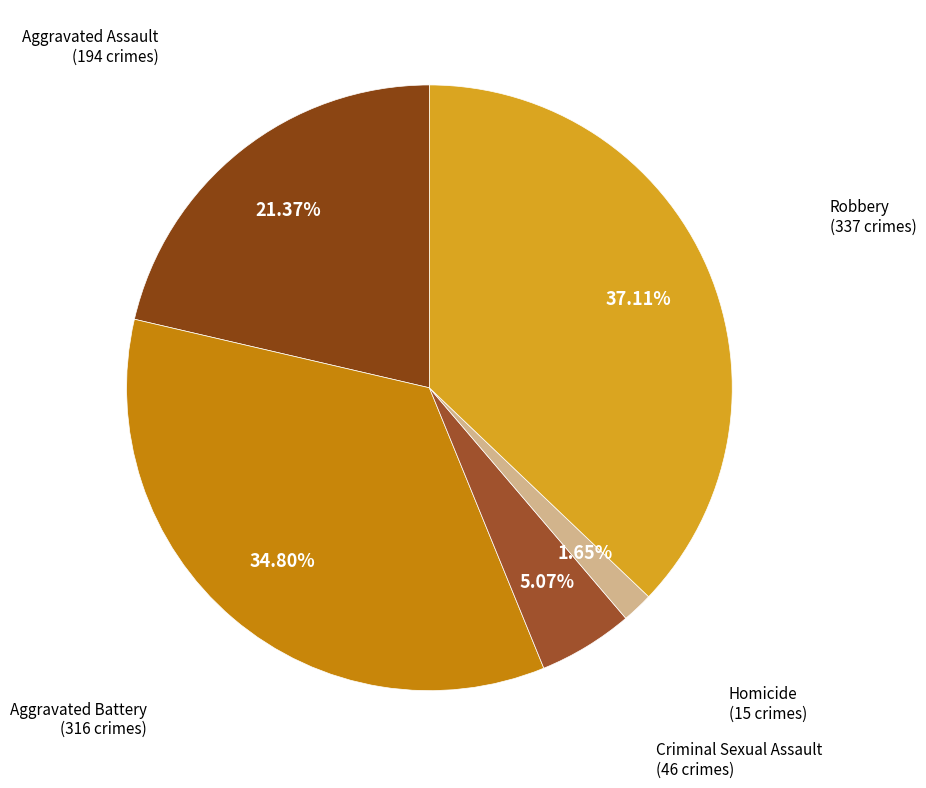

Which slice is the largest?

Robbery